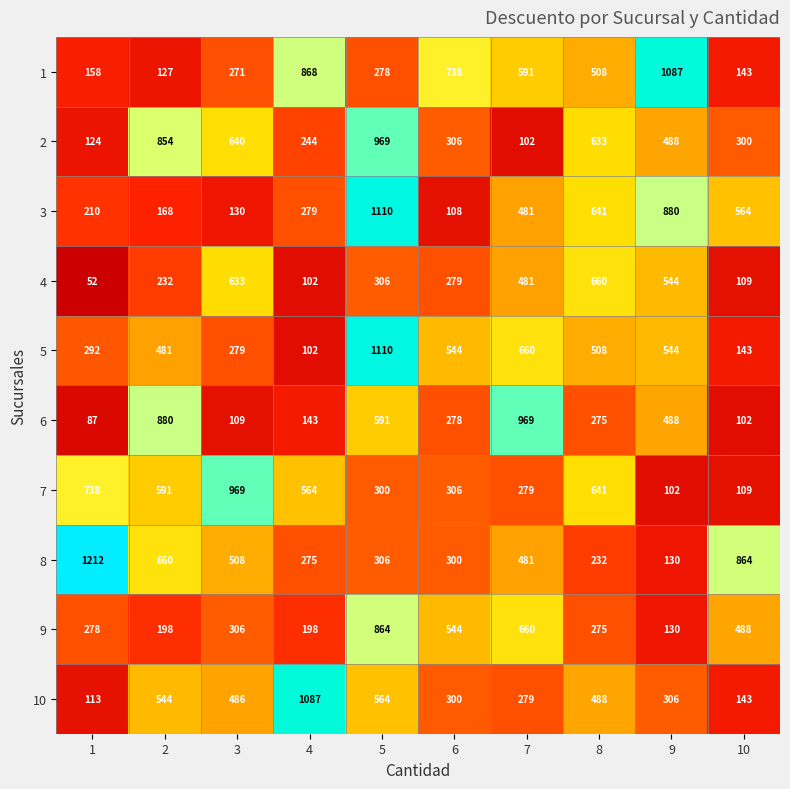

What value does the 9 series have at 1?

278